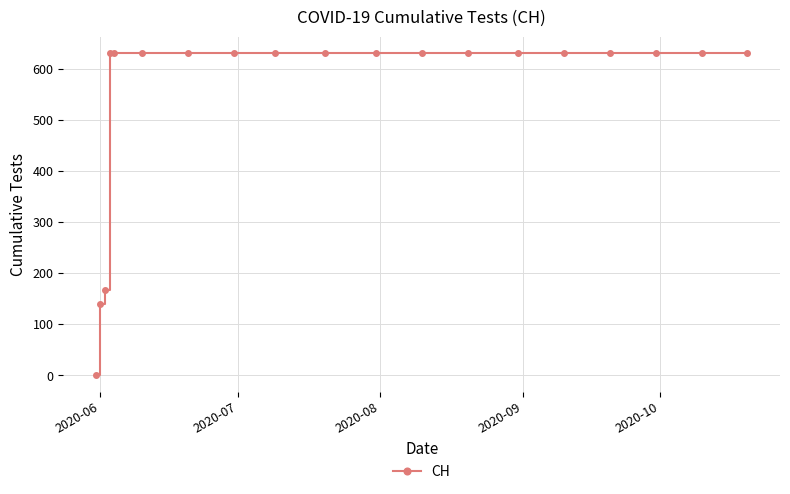

Count the number of data series in this chart.

1